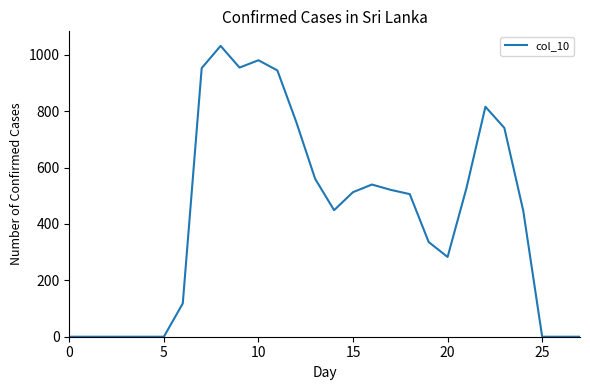

What is the maximum value shown in the chart?

1032